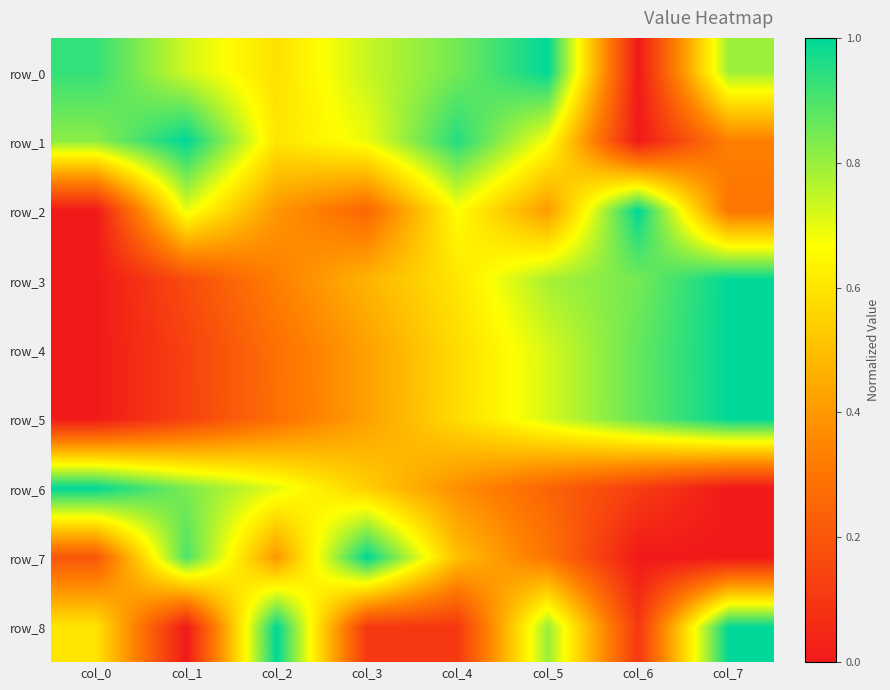

The row_0 series shows 0.4 at col_1. True or false?

False